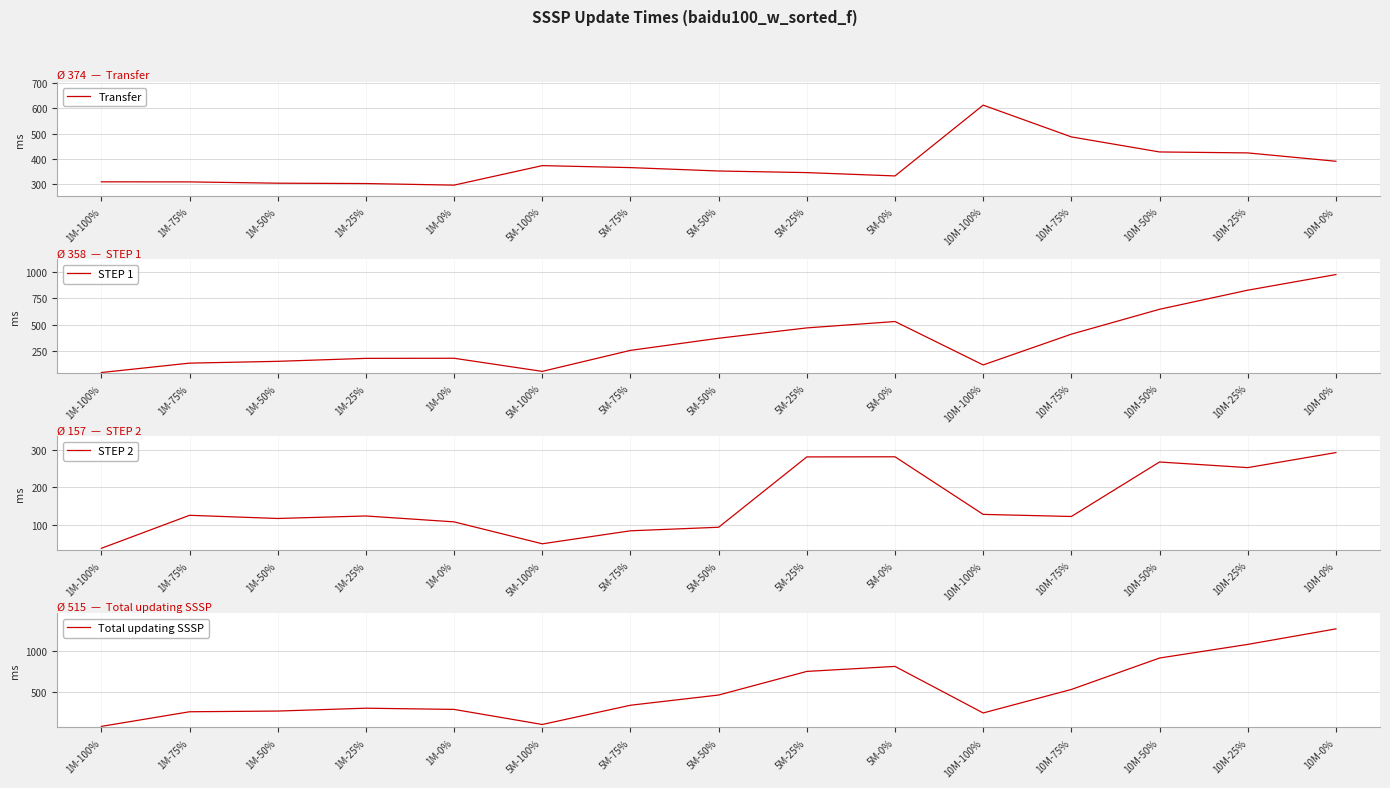

Is the value of STEP 1 at 10M-50% greater than the value of Transfer at 10M-25%?

Yes